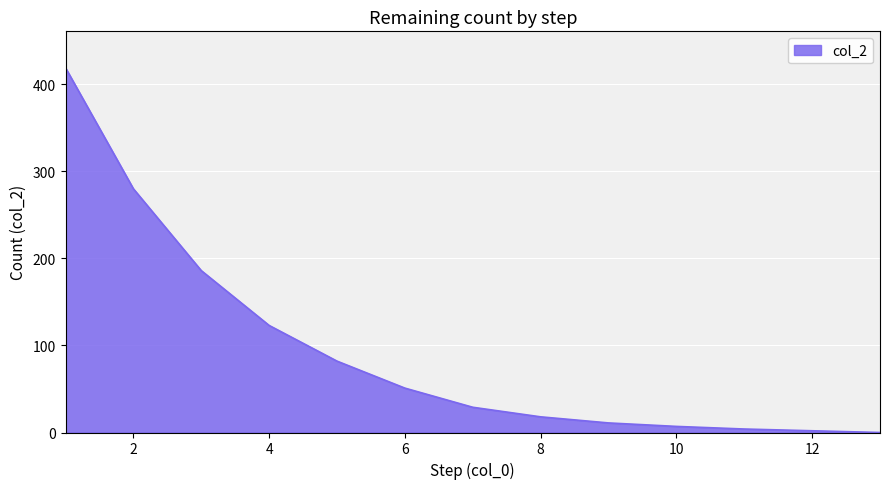

What is the difference between the maximum and minimum values?

419